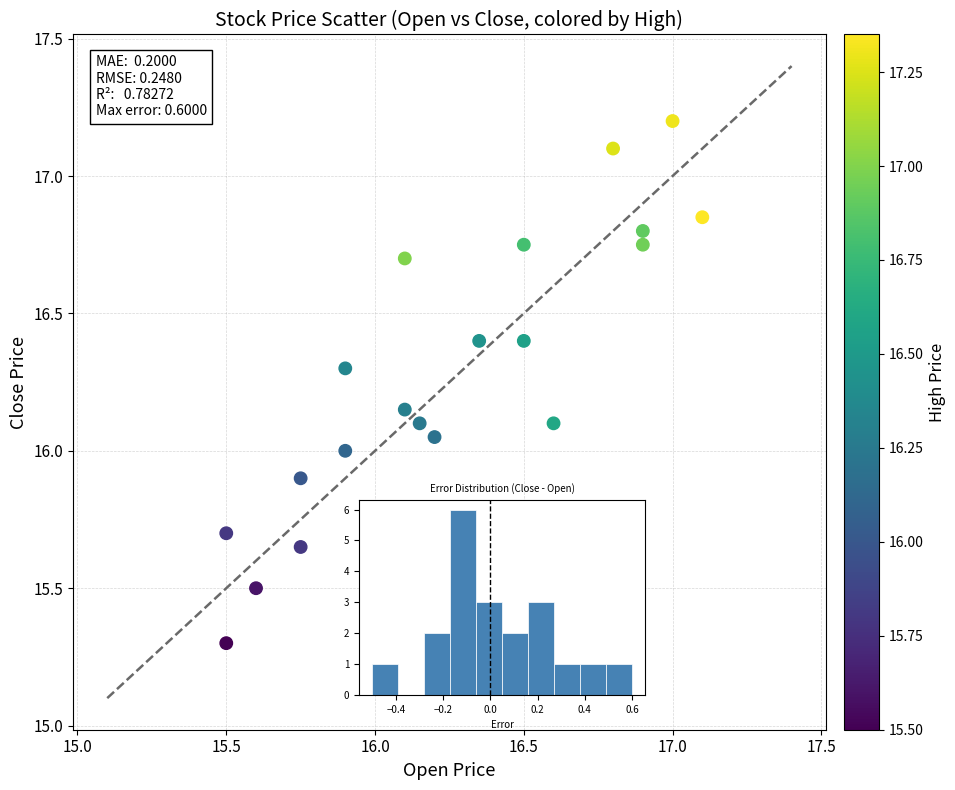

What is the range of Y values (max minus min)?

1.9